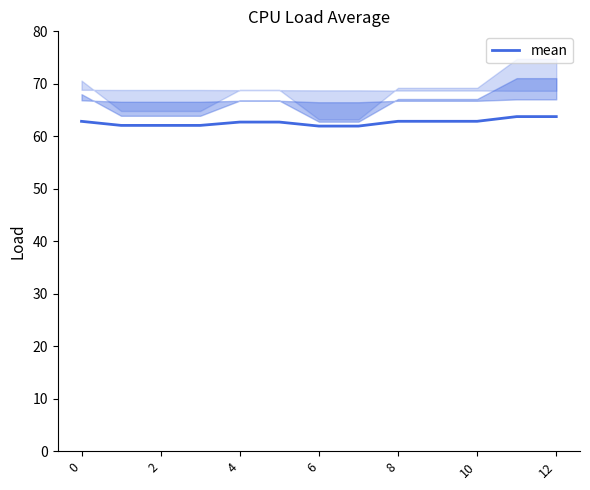

What is the minimum value shown in the chart?

61.9